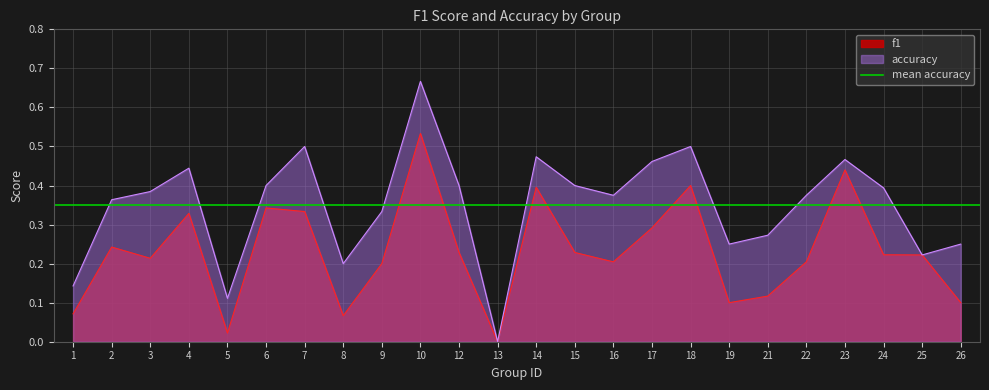

True or false: accuracy and f1 intersect in this chart.

False